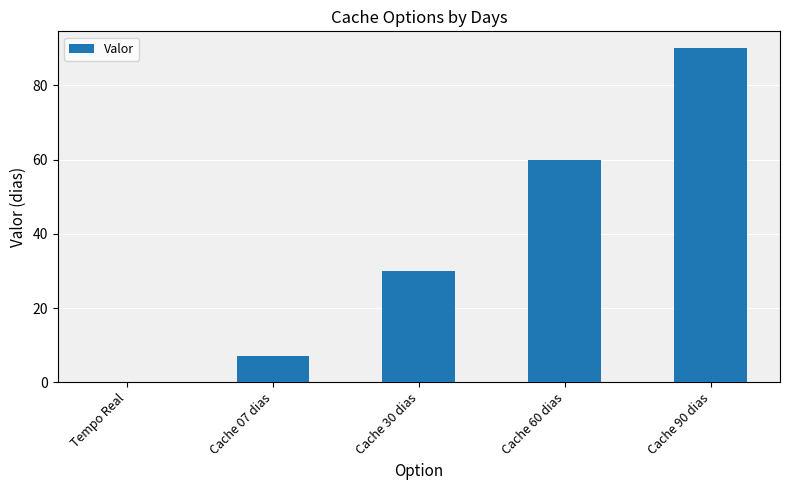

What is the average value?

37